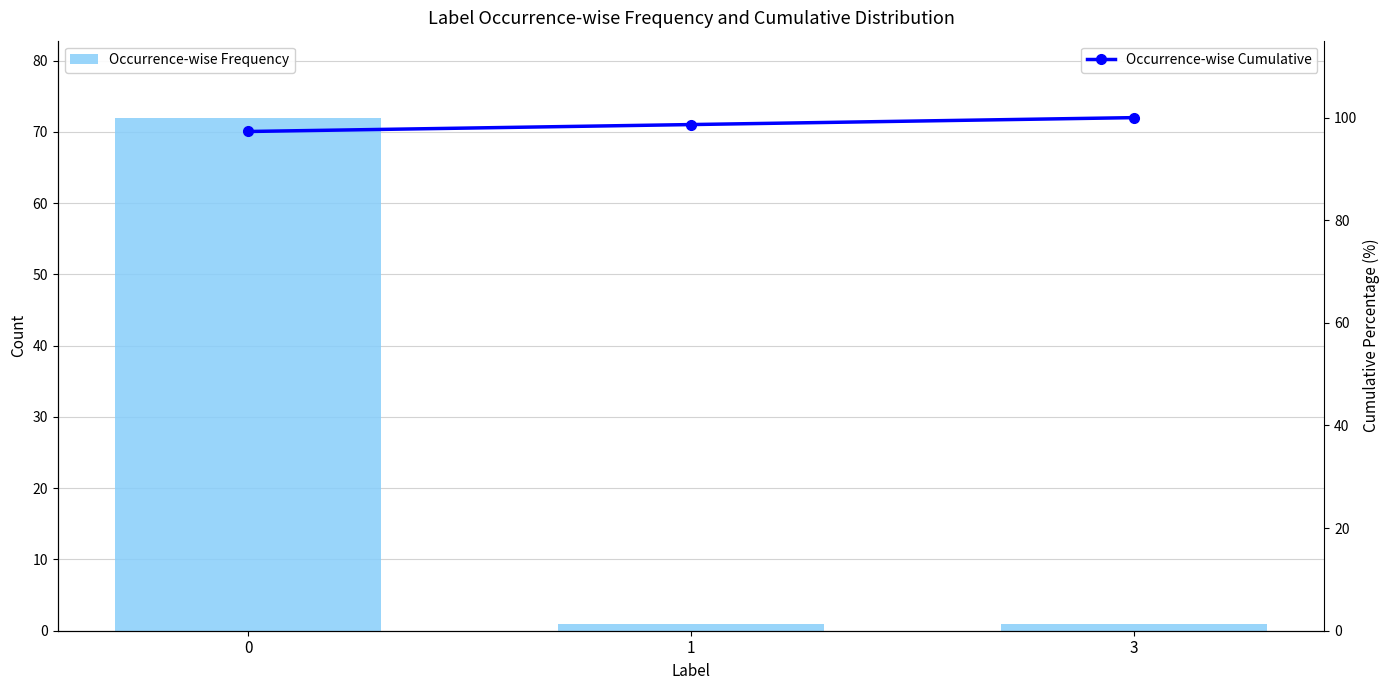

True or false: Occurrence-wise Cumulative has a value of 168.1 at 3.

False